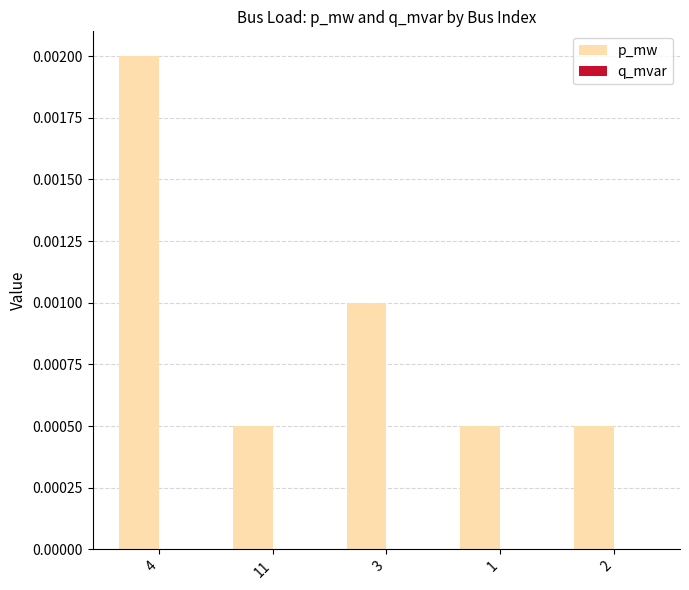

Are the bars horizontal?

No